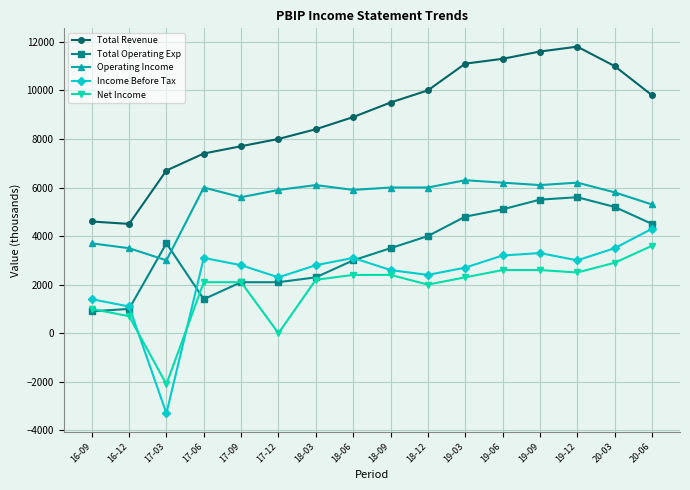

Which label corresponds to the largest value in the chart?

19-12